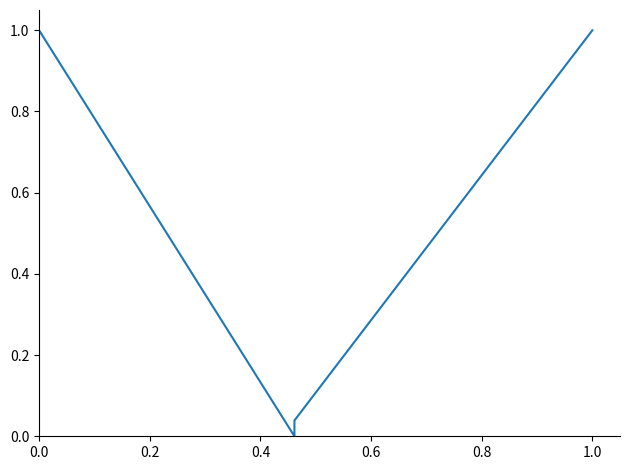

How many lines are shown in the chart?

1